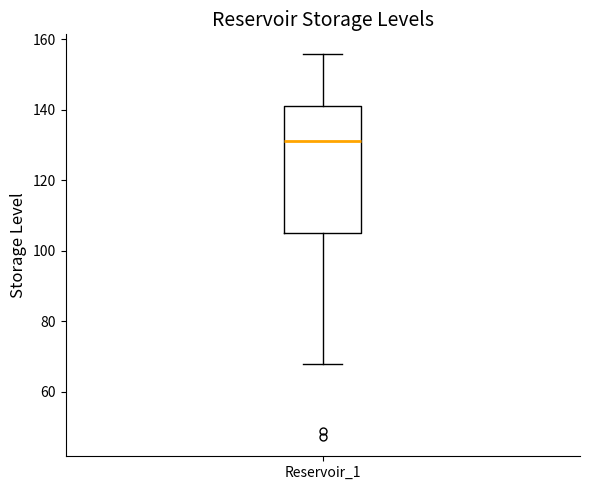

Read this box plot against the y-axis: the position of the median line, the range covered by the box, and the ends of both whiskers. The values are not printed on the chart, so give them approximately, as read against the axis.

median 132, box 104 to 142, whiskers 68 to 156